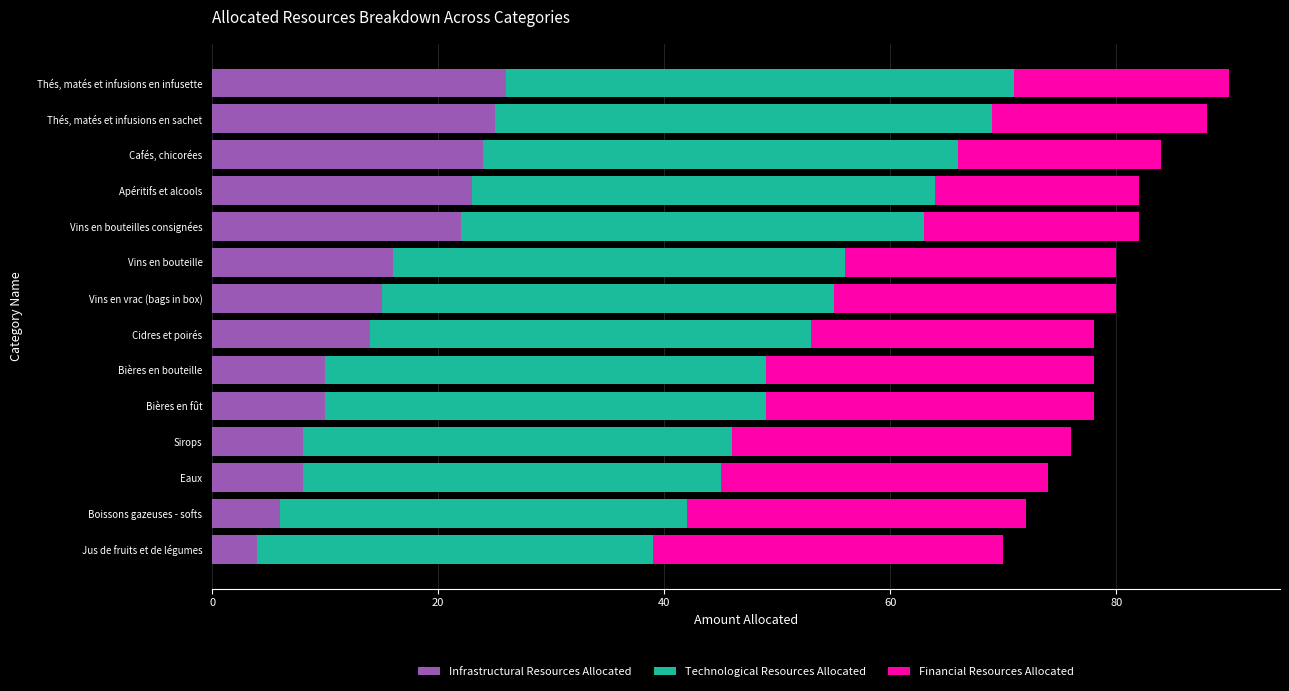

The Infrastructural Resources Allocated series shows 25 at Thés, matés et infusions en sachet. True or false?

True